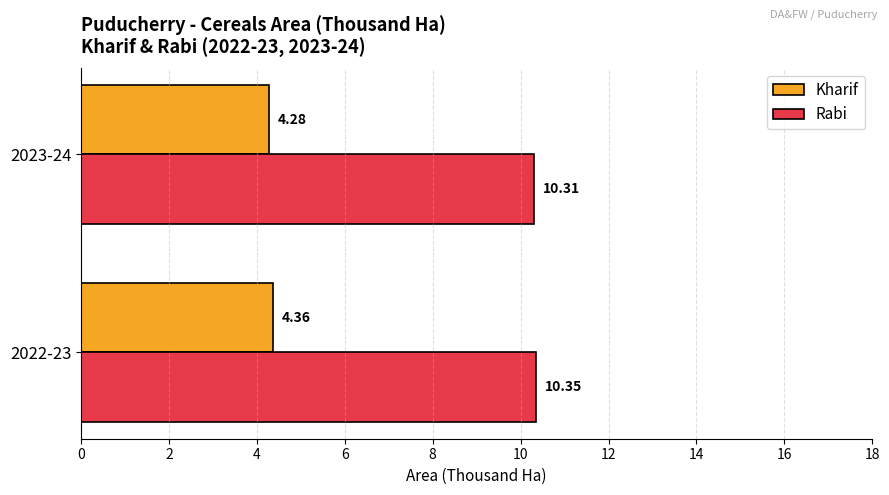

How many categories are shown in the chart?

2